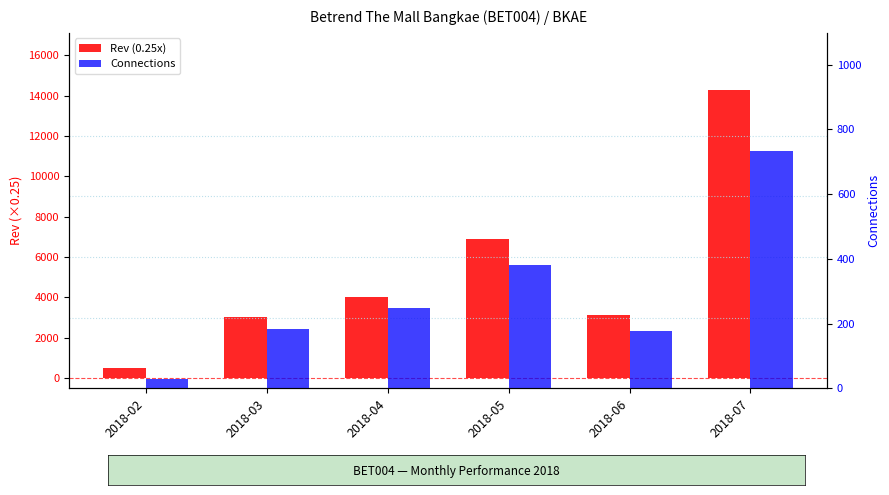

What are all the series names shown in the legend?

Rev (0.25x), Connections